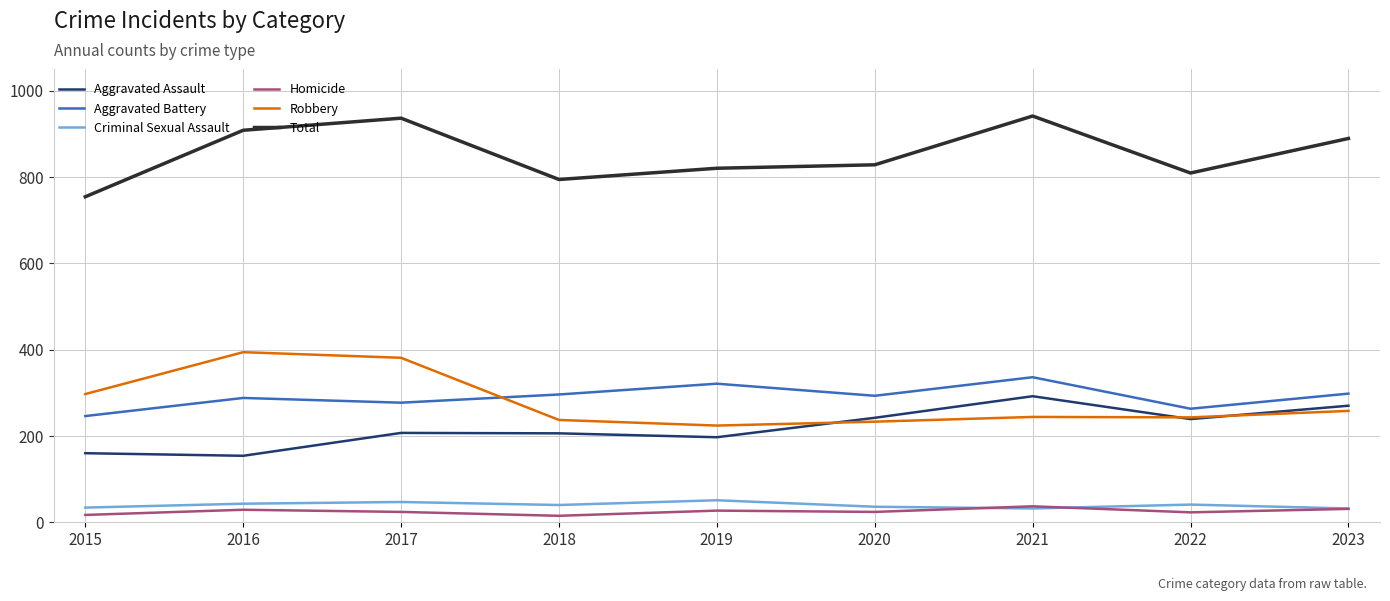

Is it true that Total equals 1377 at 2018?

False